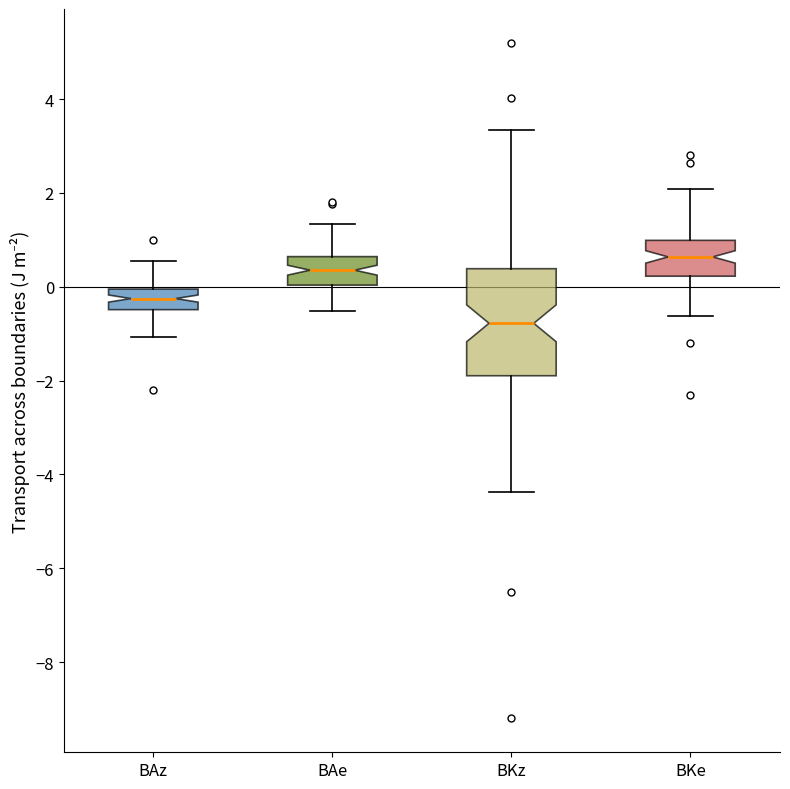

Comparing the boxes themselves (not the whiskers), which one is the tallest?

BKz